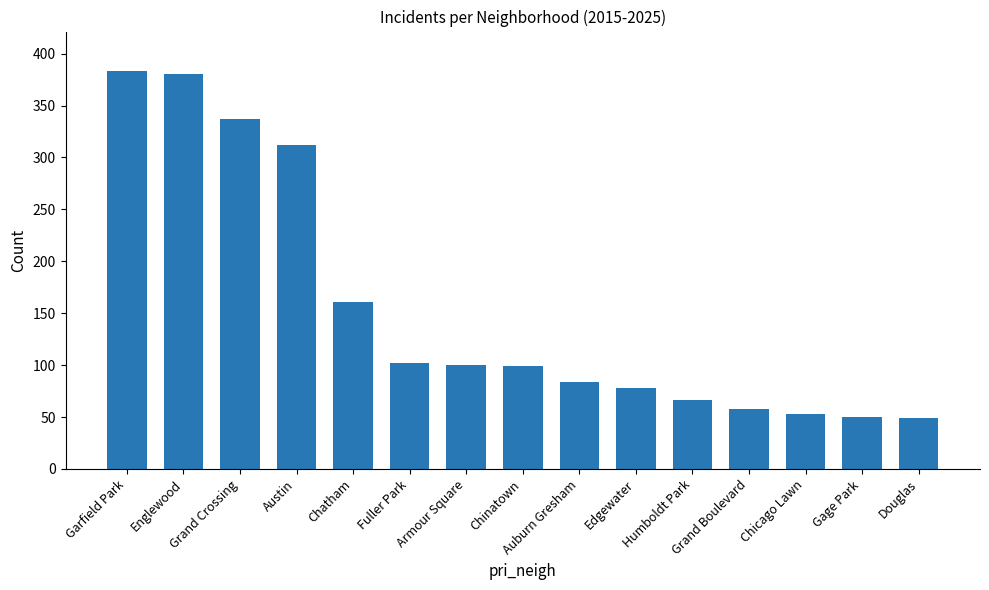

At which label does the data first exceed 99?

Garfield Park